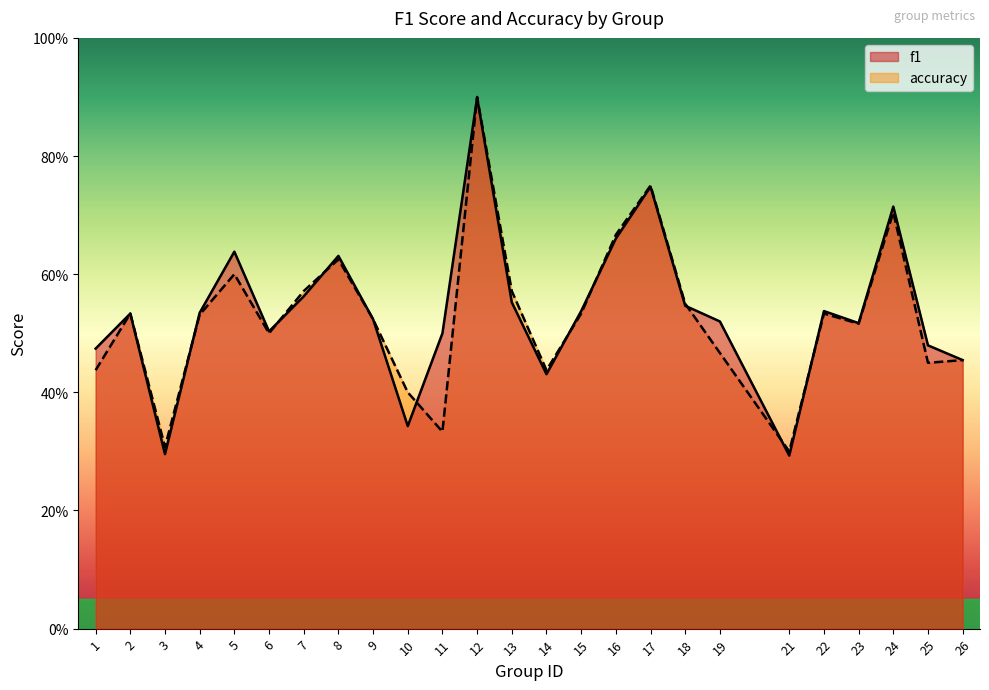

What is the value of the accuracy point at the 19th from the left?

0.5